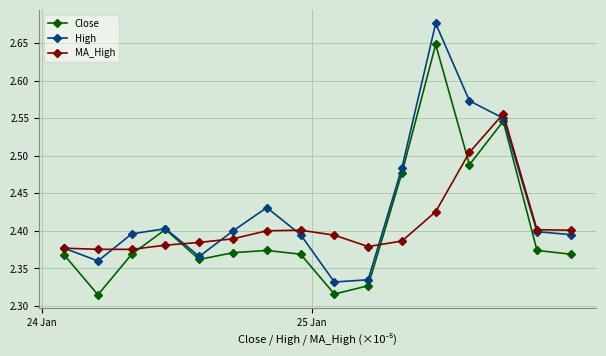

What are all the series names shown in the legend?

Close, High, MA_High